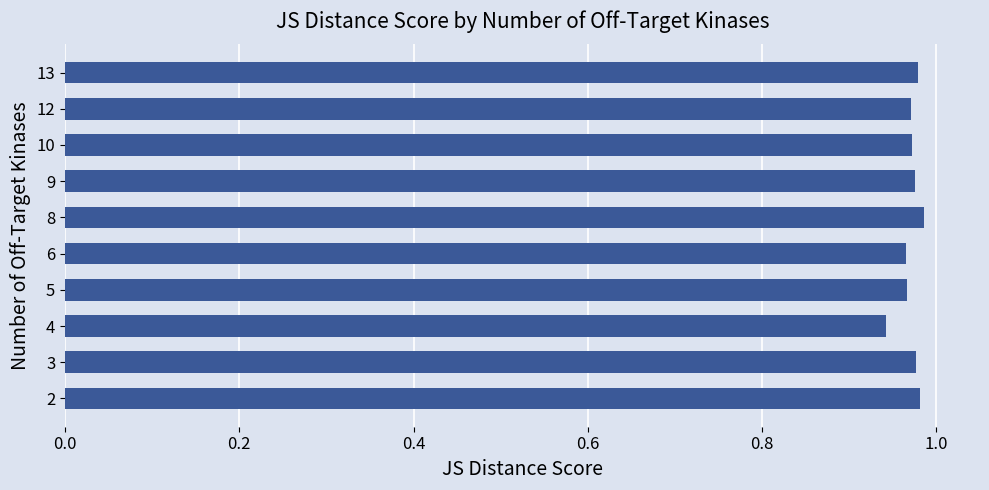

Does the chart contain stacked bars?

No